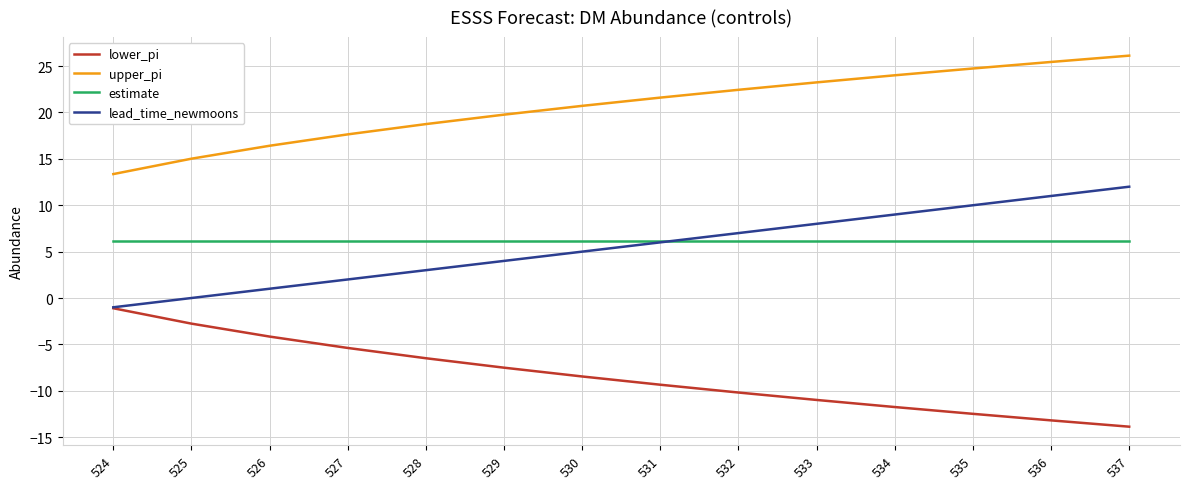

True or false: upper_pi has more than 0 interior local peaks.

False